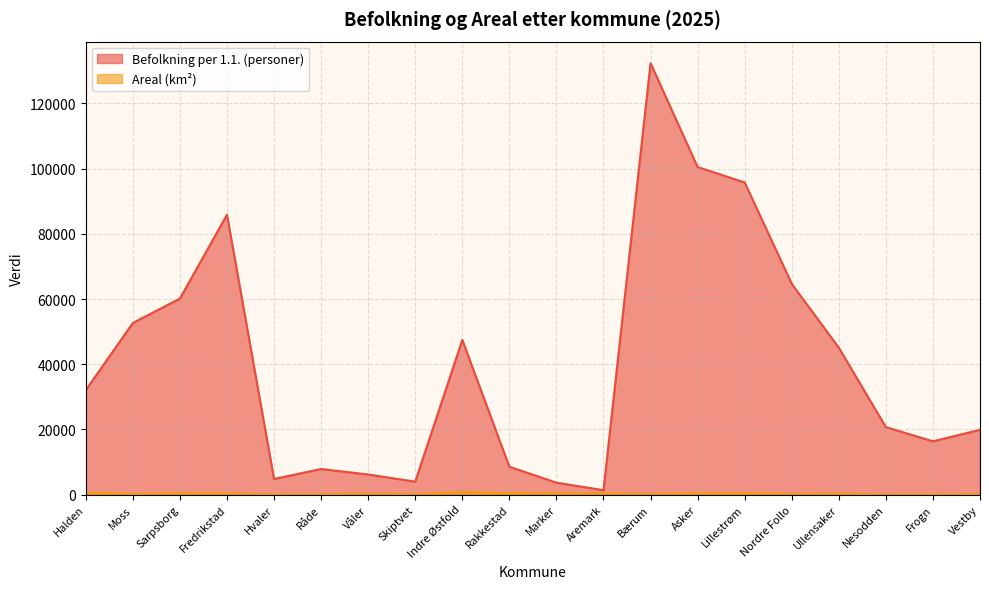

Reading right to left, transcribe all the data shown in this chart.

Befolkning per 1.1. (personer): 19855	16337	20698	45066	64668	95762	100492	132358	1346	3655	8527	47449	3956	6162	7850	4777	85862	60139	52646	32038
Areal (km²): 134	86	61	252	203	457	377	192	319	413	435	792	101	257	119	90	293	406	138	642